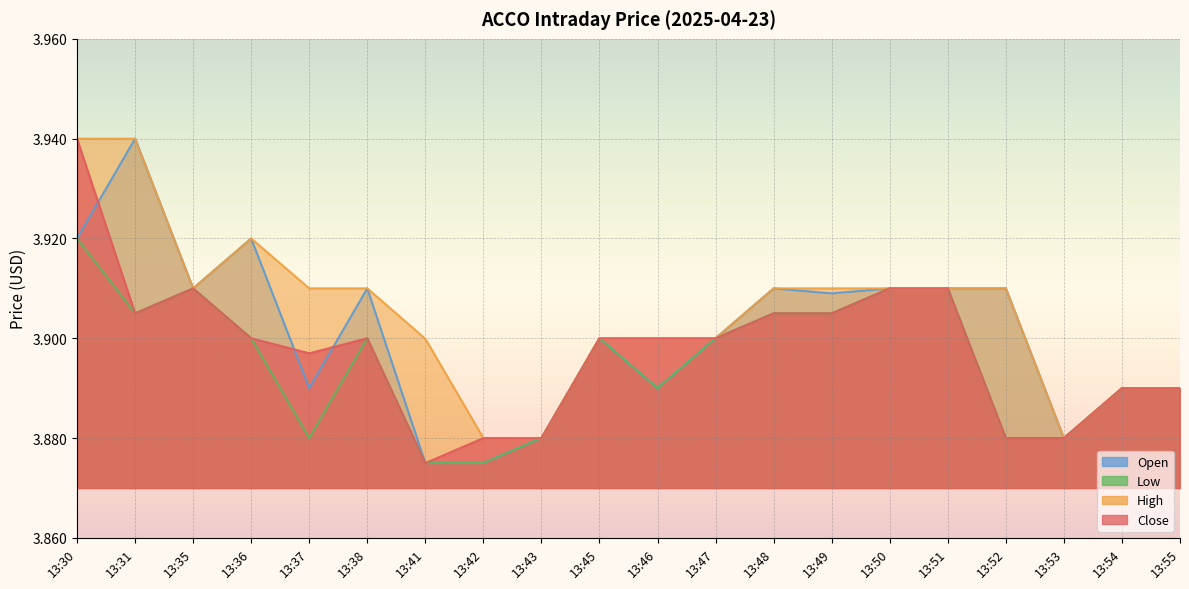

What is the maximum value for High?

3.9